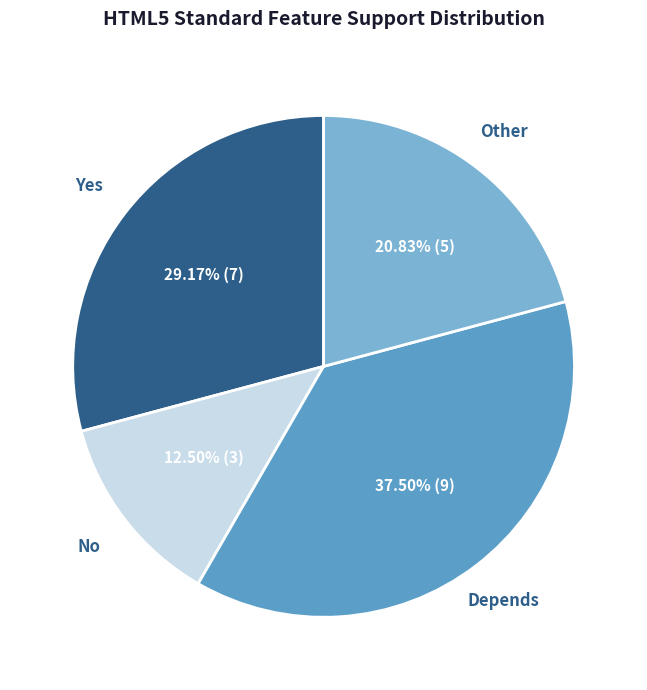

Do No and Yes together represent more than half of the pie?

No